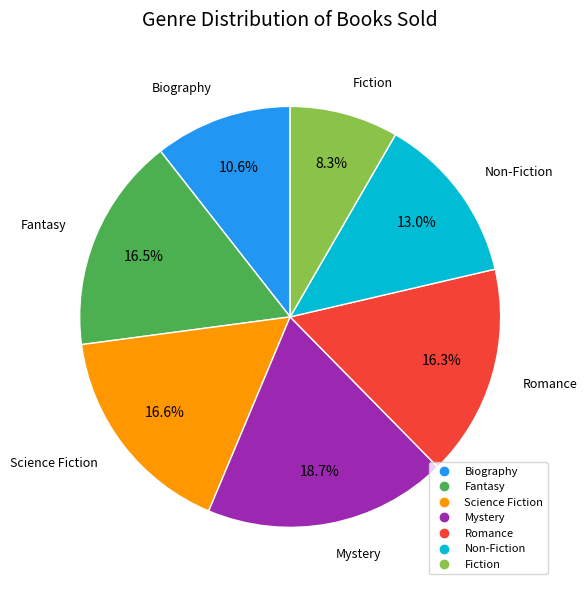

Is it true that Romance is 16% of the pie?

True